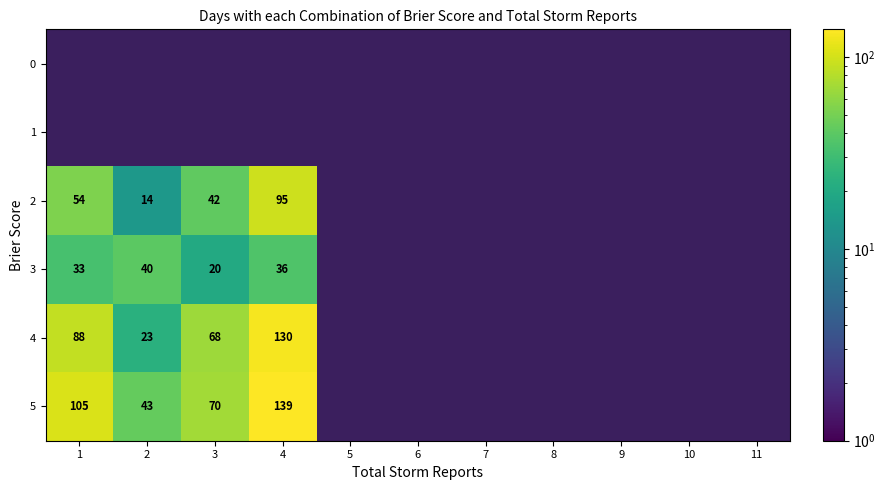

How many data points does each series have?

11